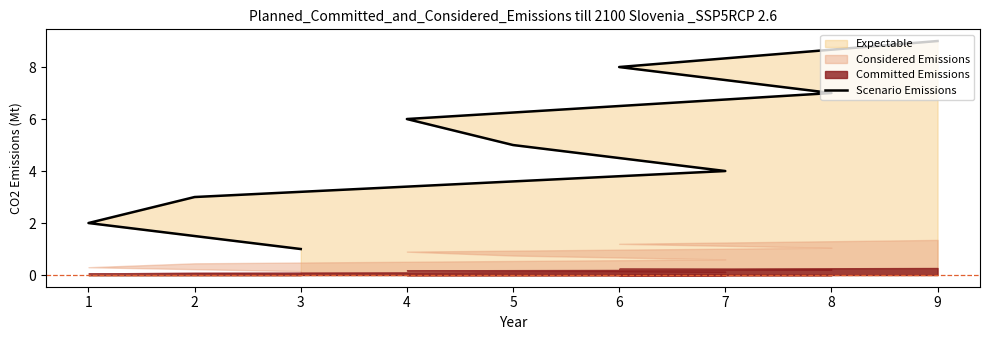

True or false: the data shows 2 at 3.

False